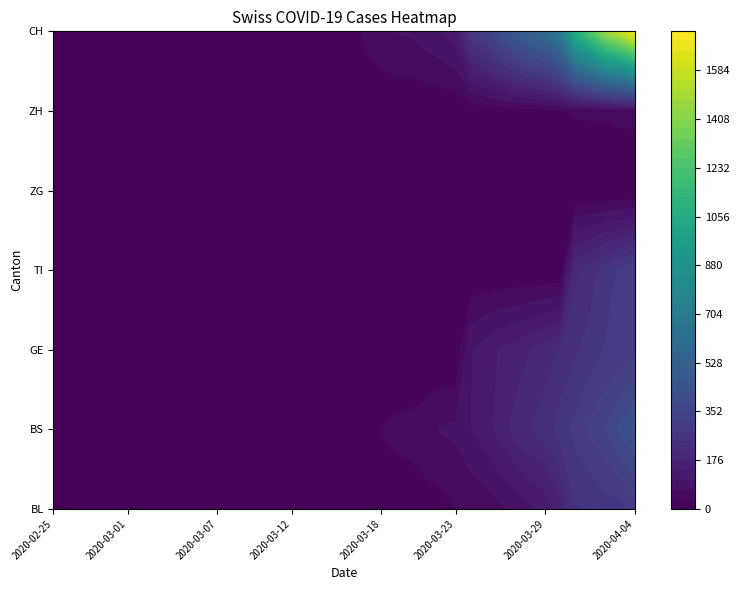

List the labels in order of GE value, smallest first.

2020-02-25, 2020-02-26, 2020-02-27, 2020-02-28, 2020-02-29, 2020-03-01, 2020-03-02, 2020-03-03, 2020-03-04, 2020-03-05, 2020-03-06, 2020-03-07, 2020-03-08, 2020-03-09, 2020-03-10, 2020-03-11, 2020-03-12, 2020-03-13, 2020-03-14, 2020-03-15, 2020-03-16, 2020-03-17, 2020-03-18, 2020-03-19, 2020-03-20, 2020-03-21, 2020-03-22, 2020-03-23, 2020-03-24, 2020-03-25, 2020-03-26, 2020-03-27, 2020-03-28, 2020-03-29, 2020-03-30, 2020-03-31, 2020-04-01, 2020-04-02, 2020-04-03, 2020-04-04